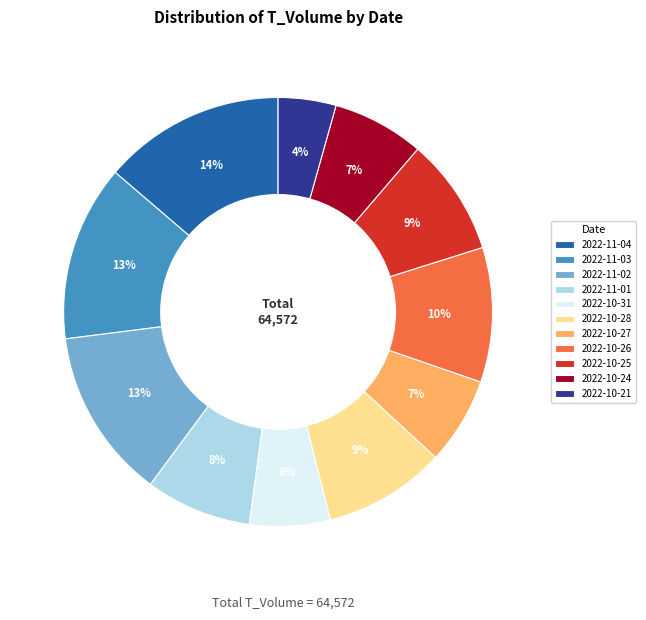

Is 2022-10-31 the majority of the pie?

No